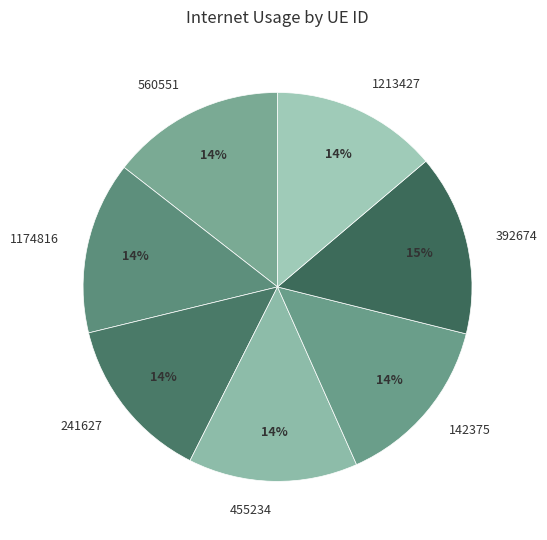

Which has a higher value, 1174816 or 1213427?

1174816